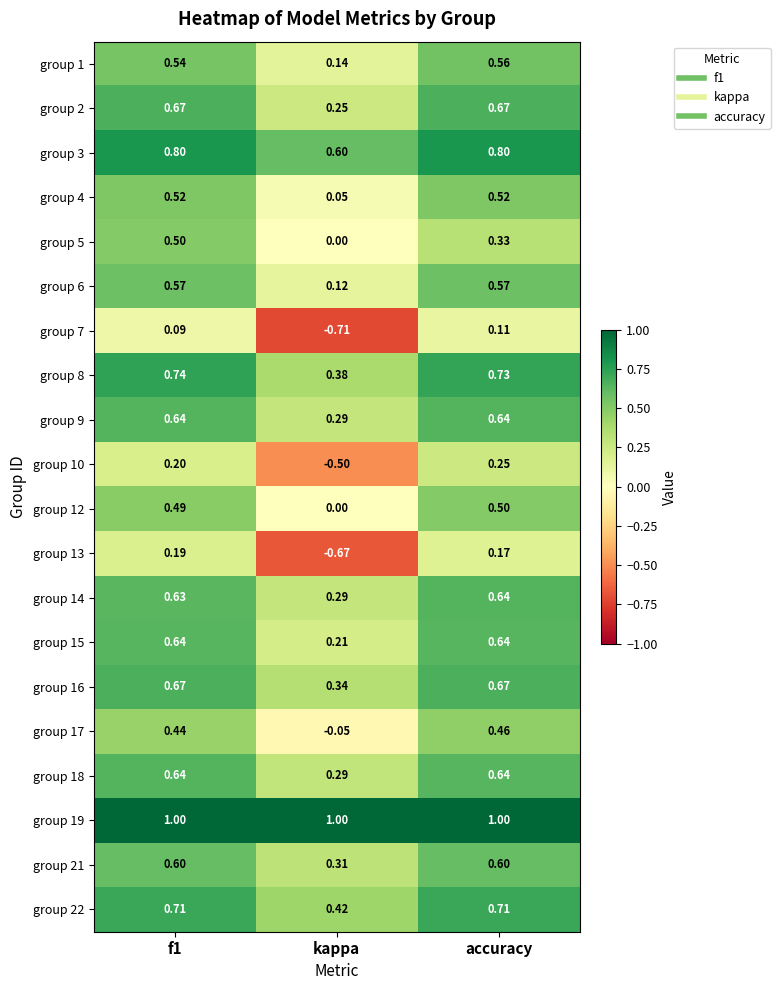

Where is group 6 nearest to the value 0?

kappa